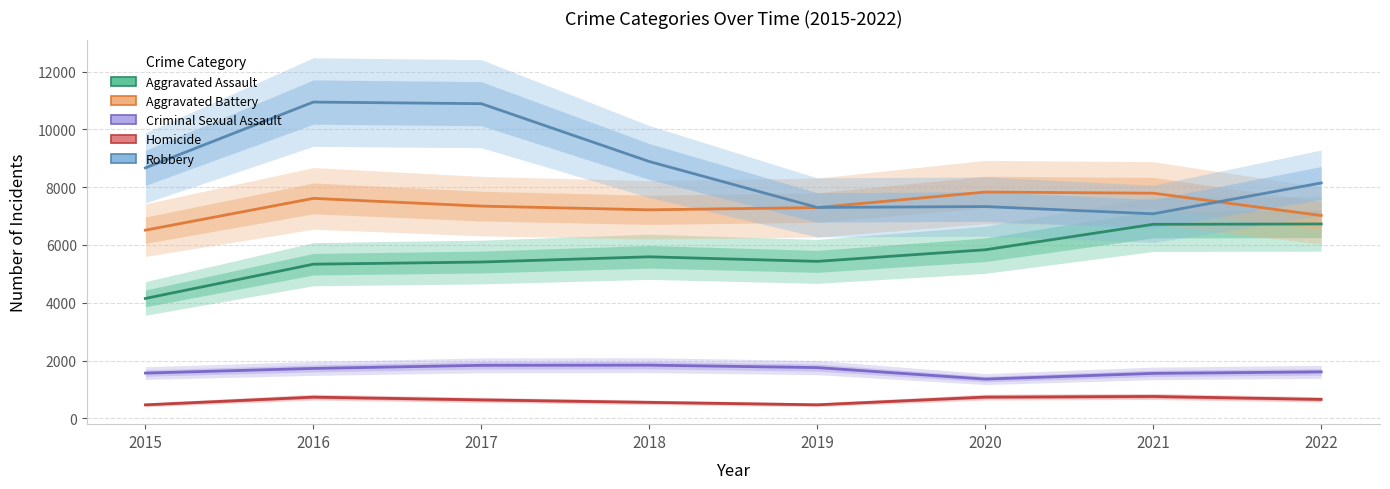

The value of Aggravated Assault at 2016 is 5335. True or false?

True